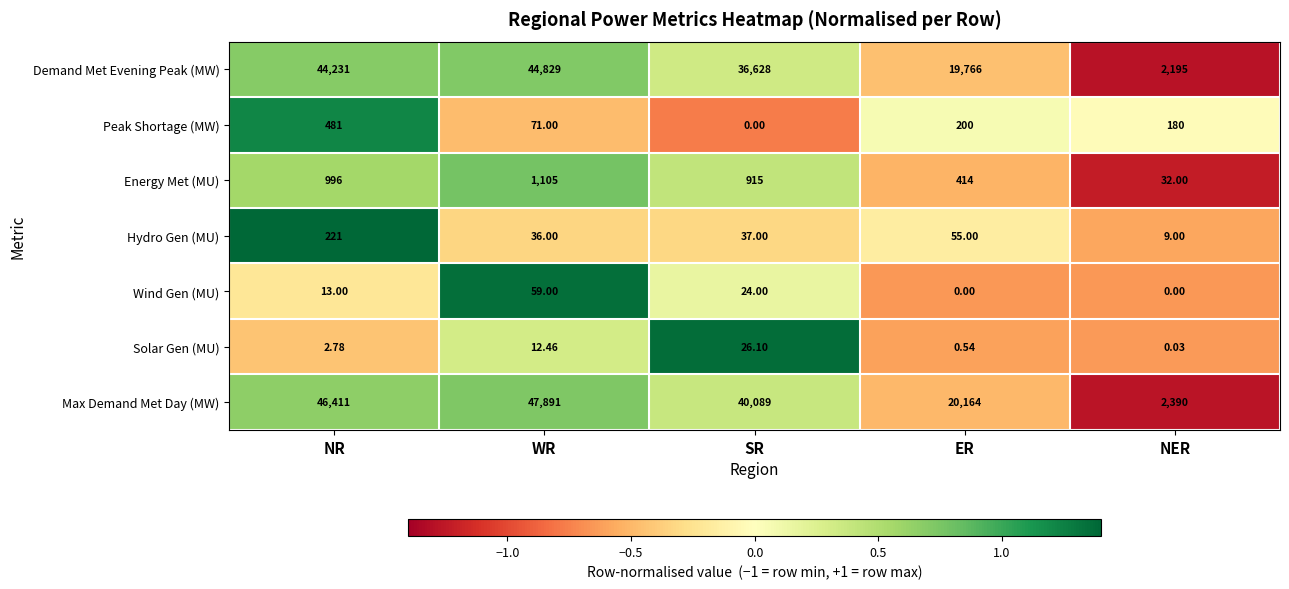

At which category is the sum across all series the highest?

WR